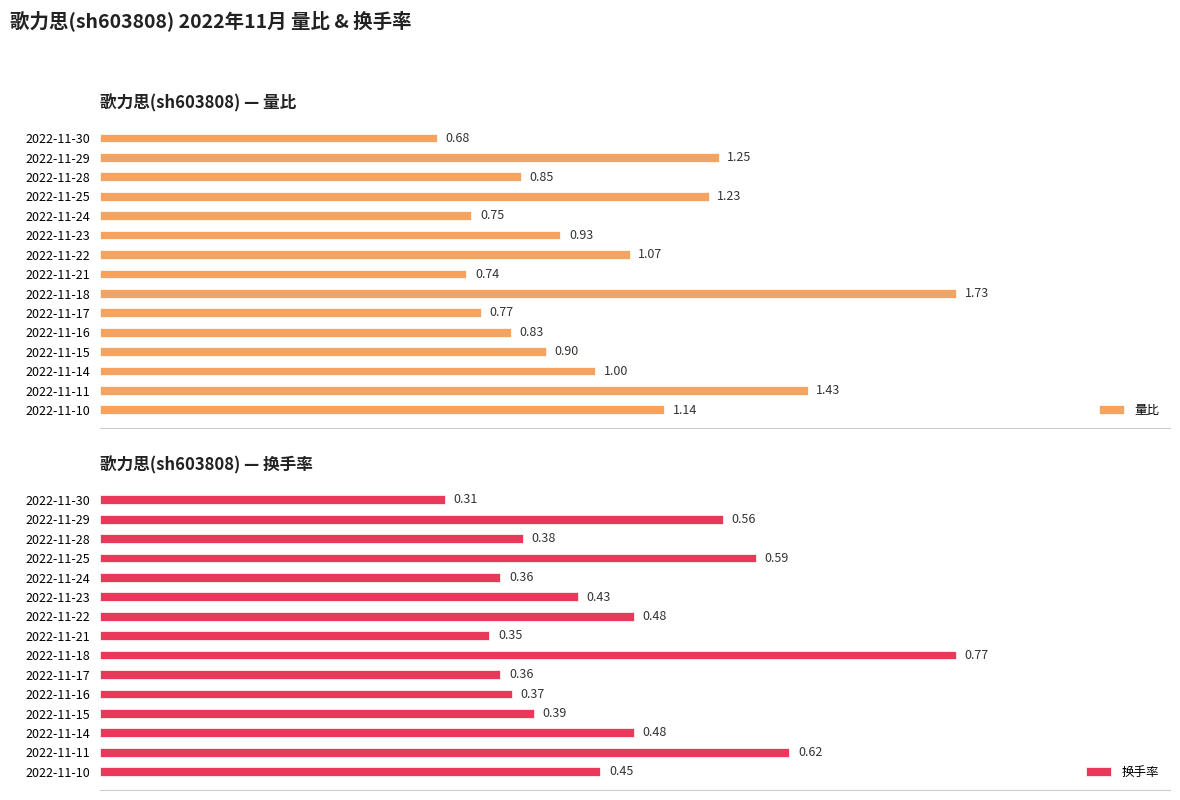

Rank the series by their maximum value, from highest to lowest.

量比, 换手率